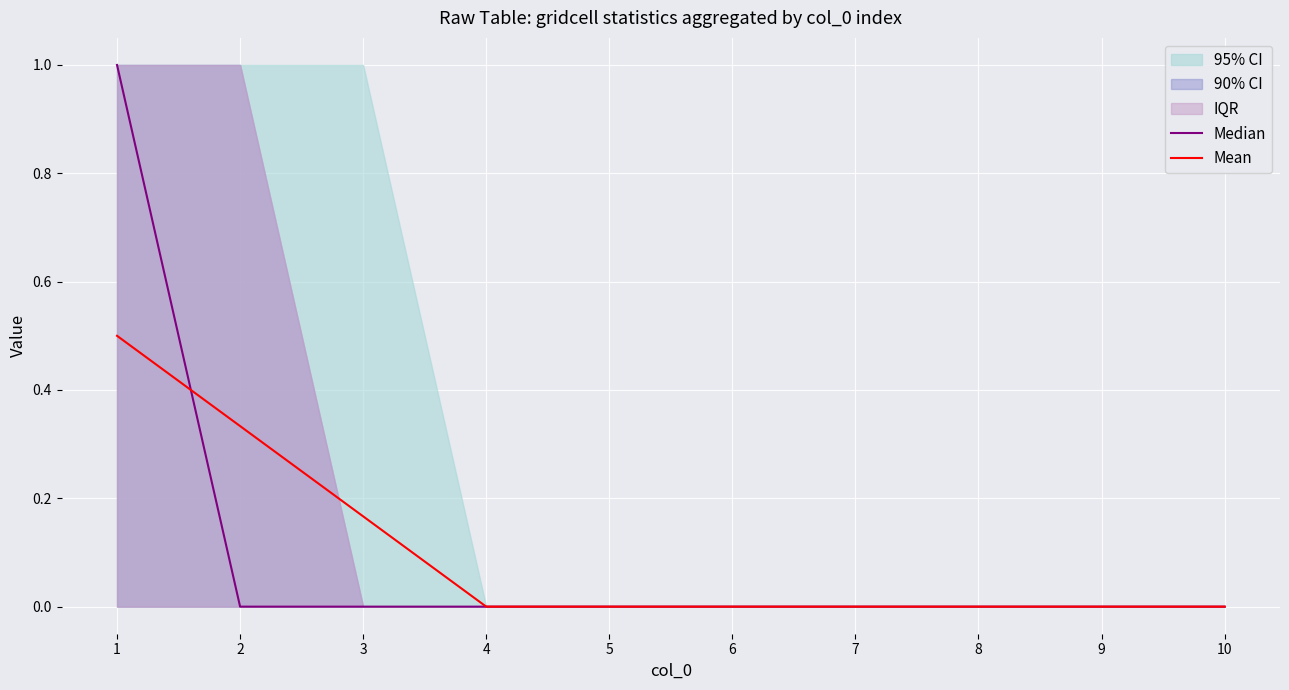

What is the difference between the maximum and minimum values in the Median series?

1.0